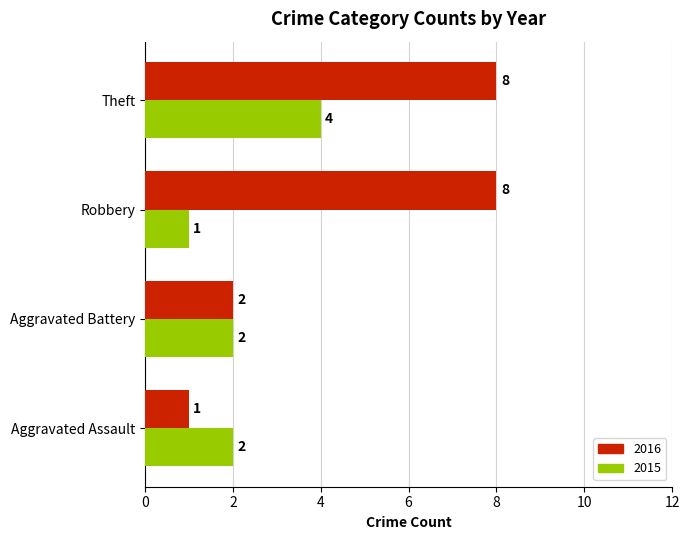

Between Aggravated Assault and Robbery, which series saw the biggest shift?

2016